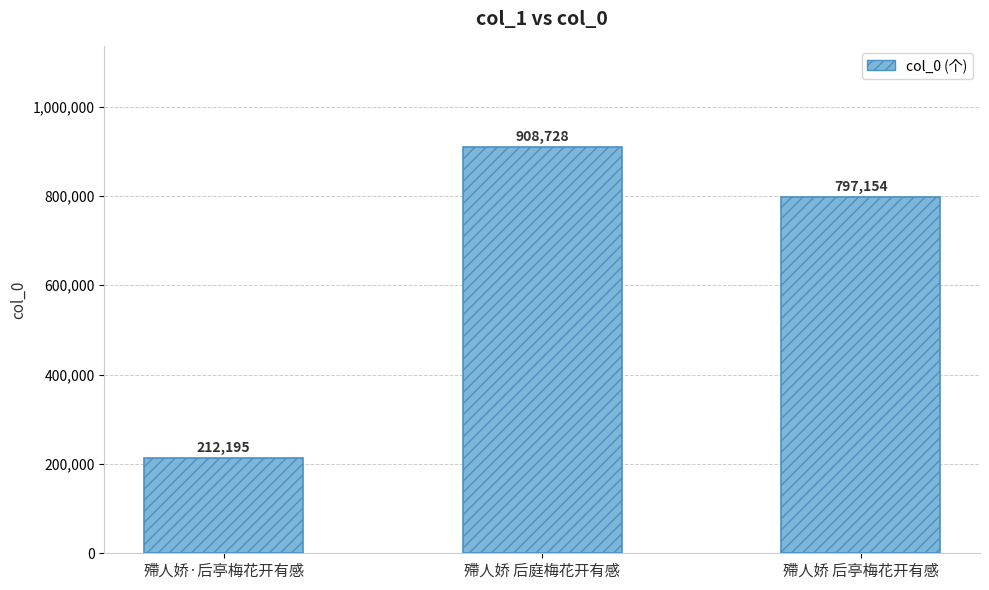

Is it true that the value at 殢人娇 后亭梅花开有感 is 797154?

True